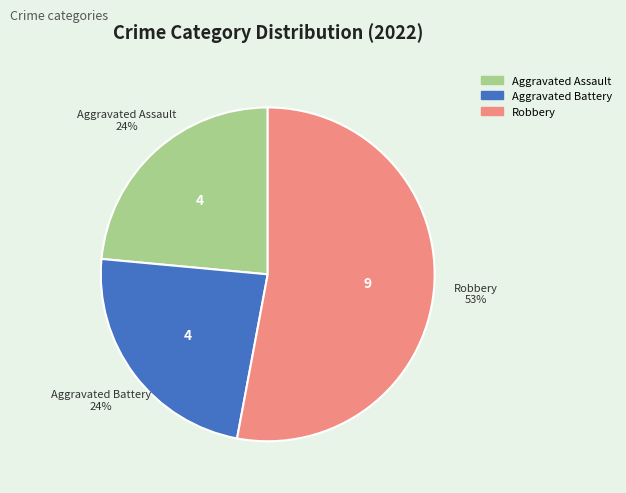

To the nearest percent, what is the difference between the largest and smallest slice percentages?

29%